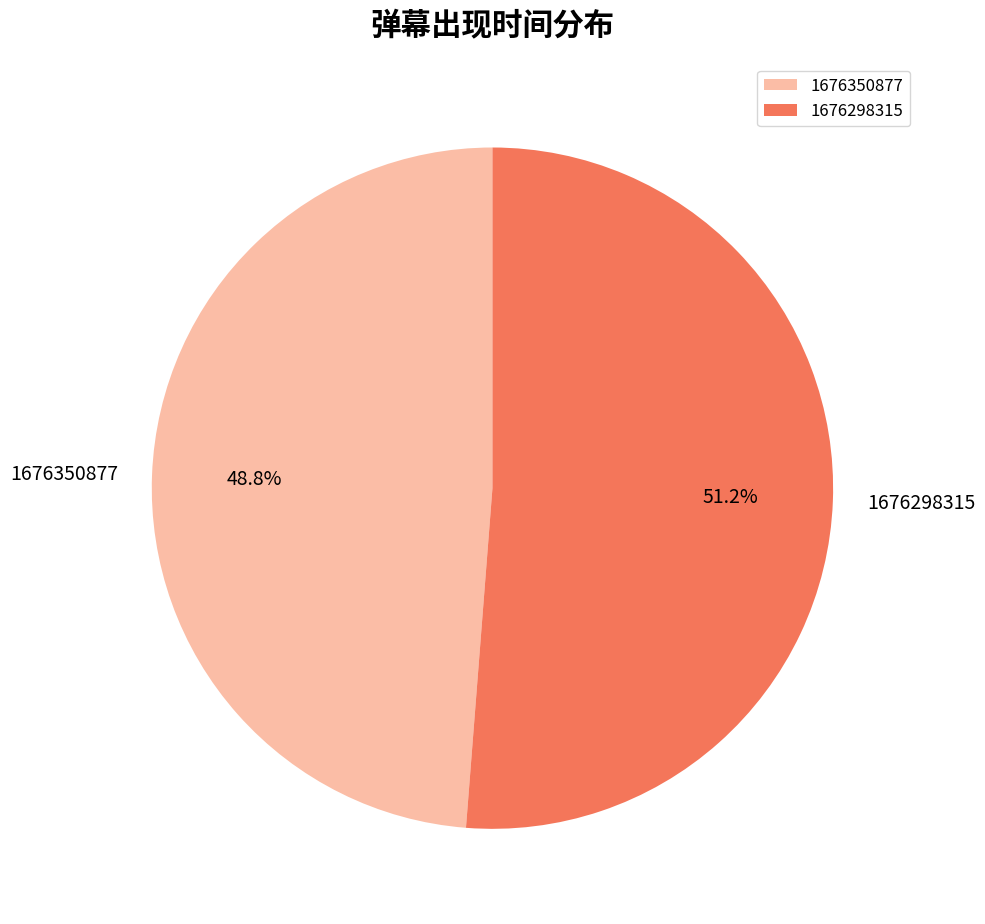

Count the number of slices in the pie.

2